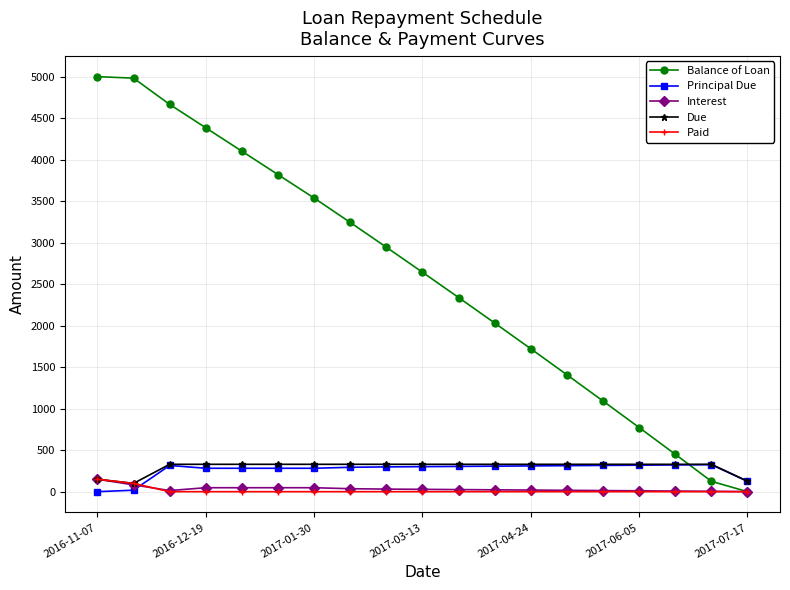

What is the value of the Interest point at the 16th from the left?

10.5